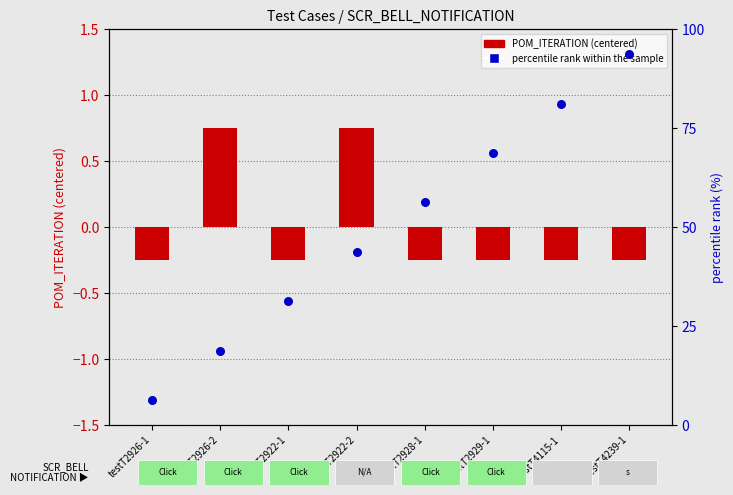

What is the change in value from testT2929-1 to testT4239-1?

+25.0